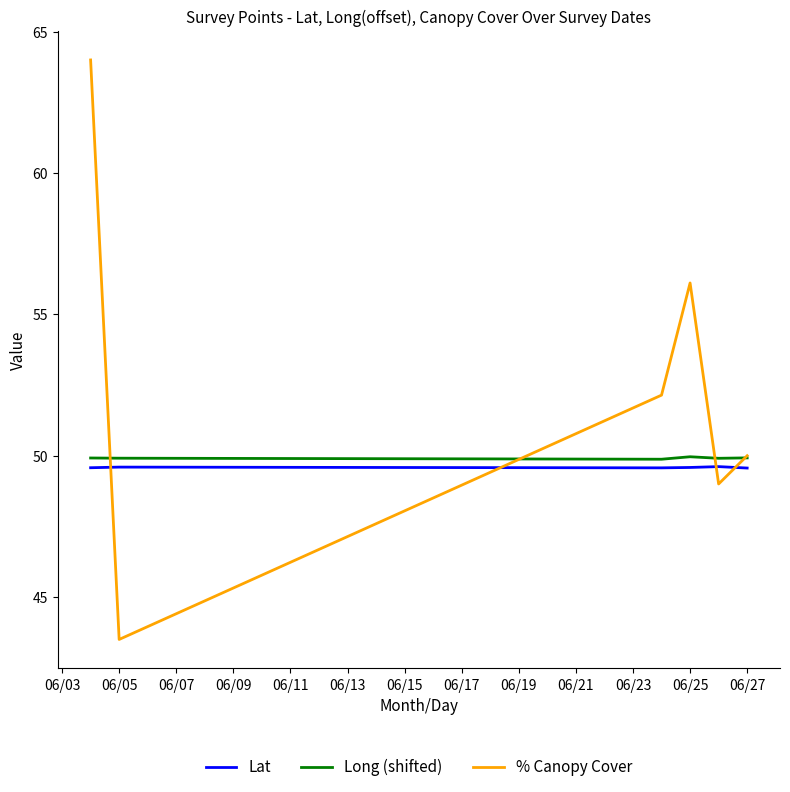

In Lat, how many points are higher than both neighbors (excluding endpoints)?

2